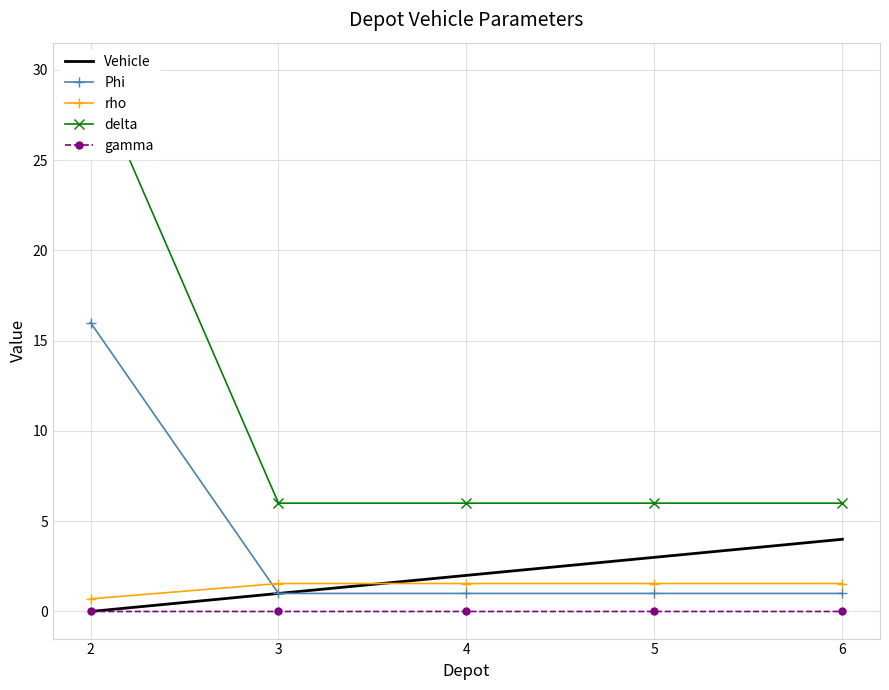

What is the total value across all series at 5?

11.6